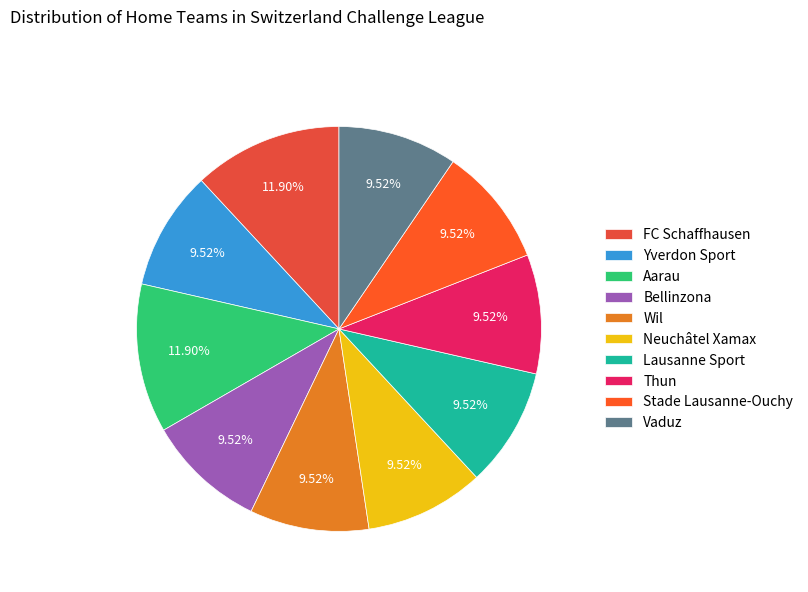

What is the ratio of the value at Aarau to the value at Lausanne Sport?

1.2